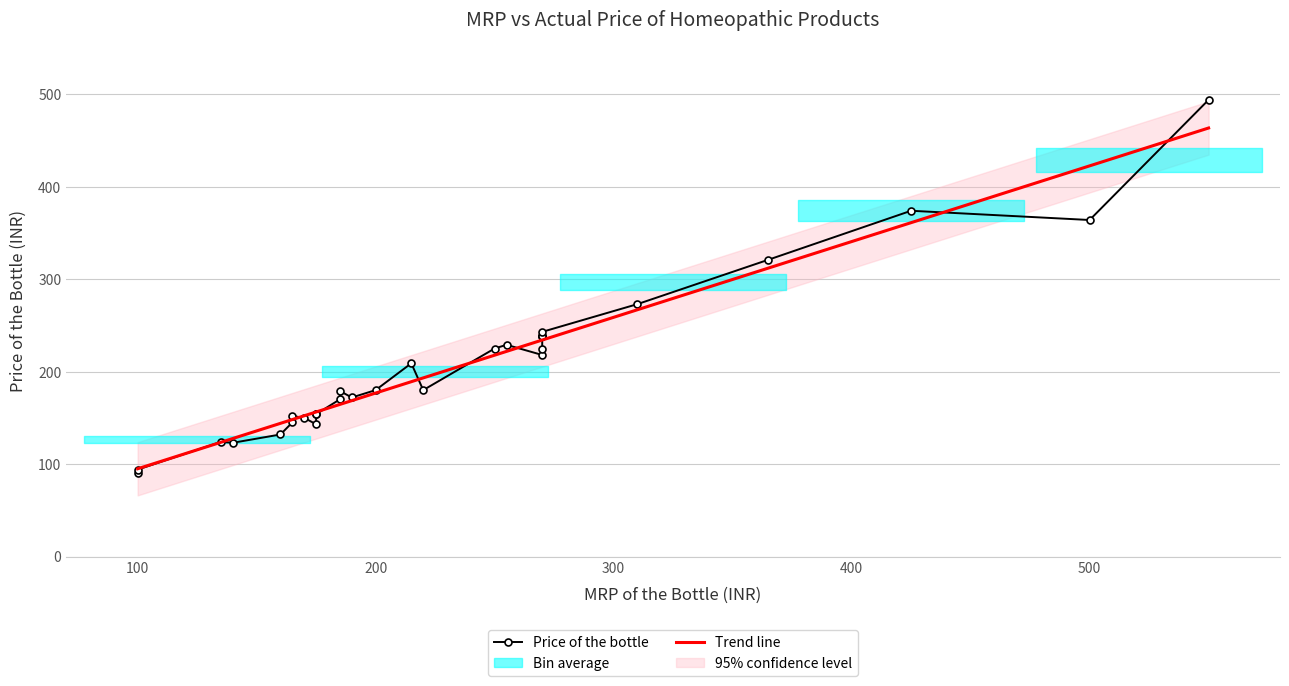

What is the highest value of the Trend line series?

463.5